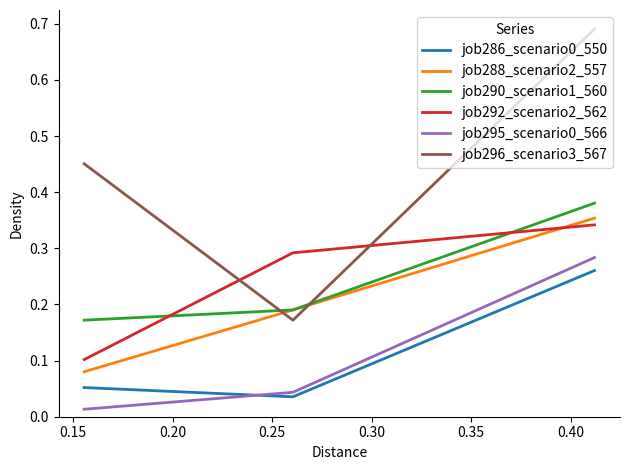

What is the value of the job292_scenario2_562 point at the 2nd from the left?

0.3